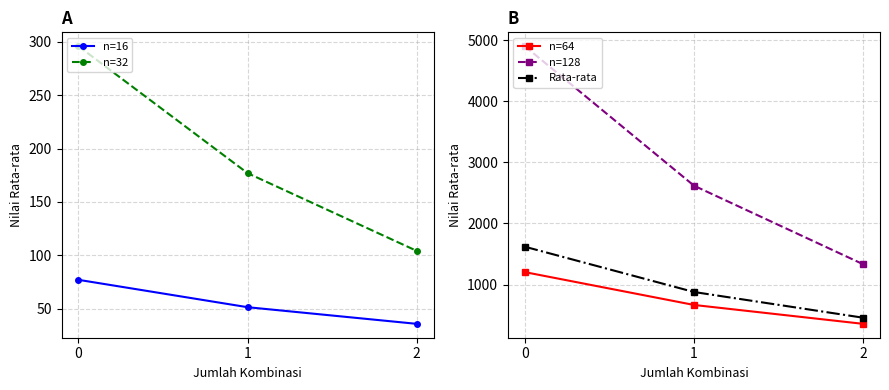

How many data points in n=32 are above 177?

1